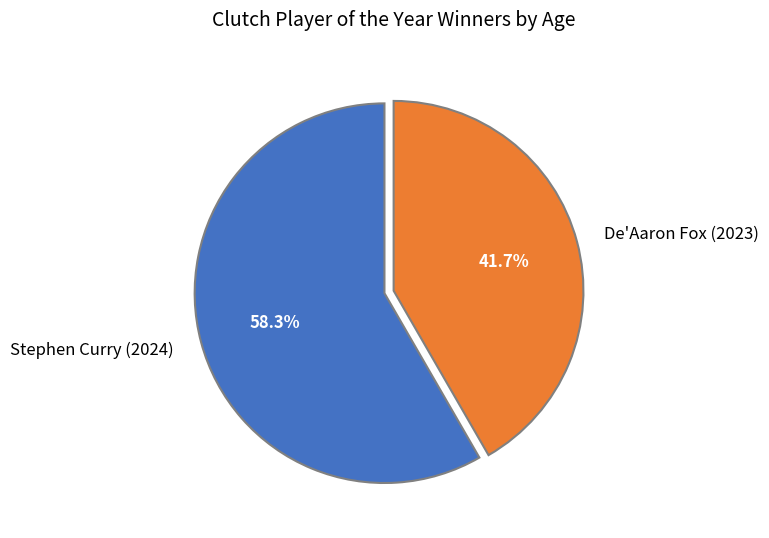

Does any single category account for the majority?

Yes